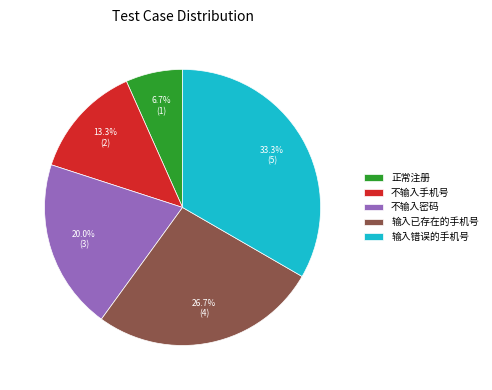

Does 不输入手机号 account for over 50% of the chart?

No